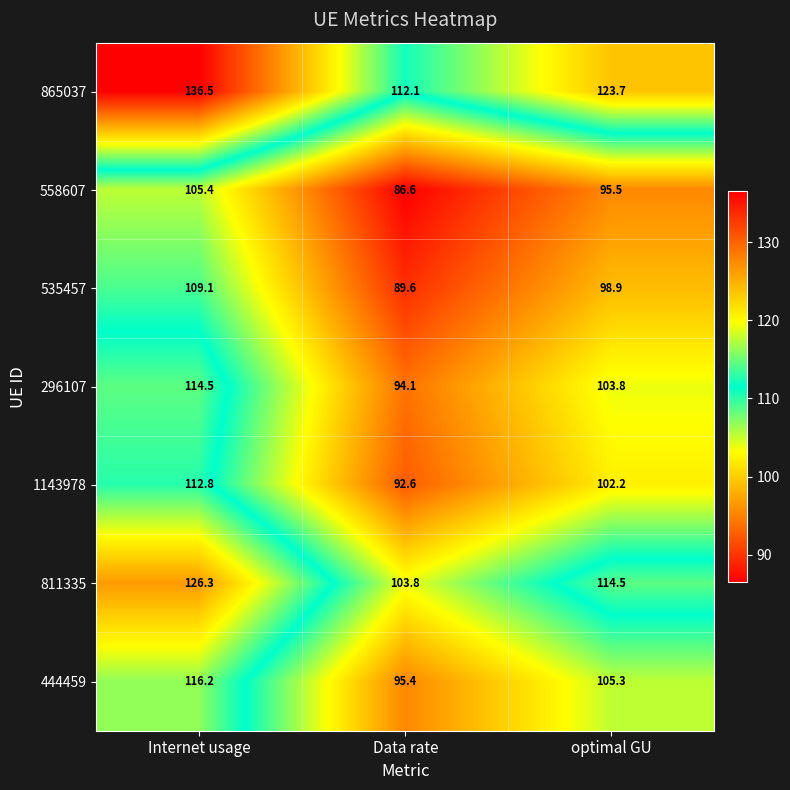

Rank the series at optimal GU from lowest to highest value.

558607, 535457, 1143978, 296107, 444459, 811335, 865037